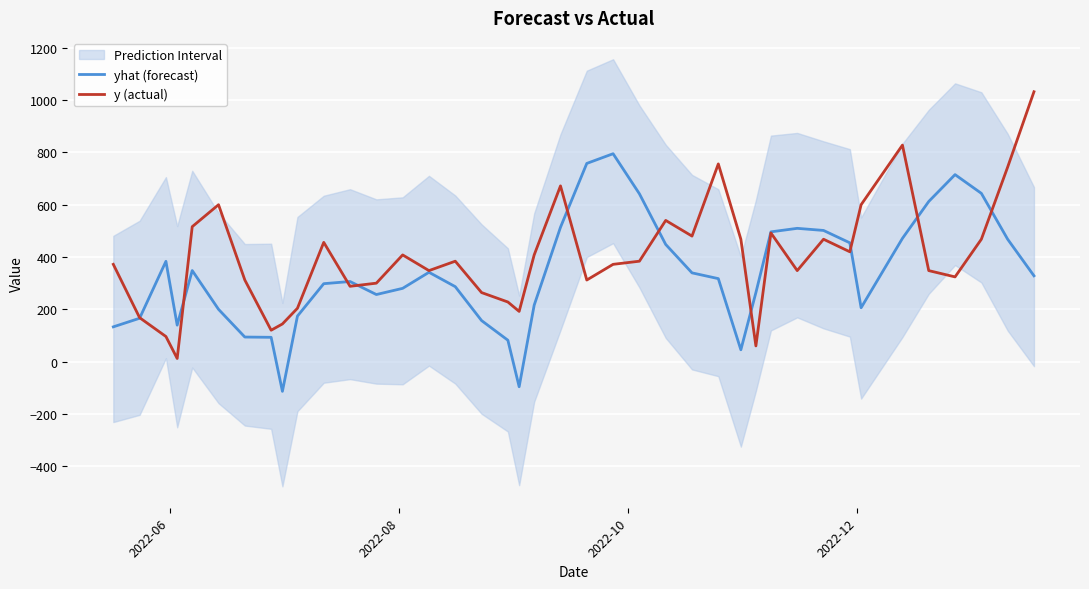

Does the chart display data point markers on the line(s)?

No